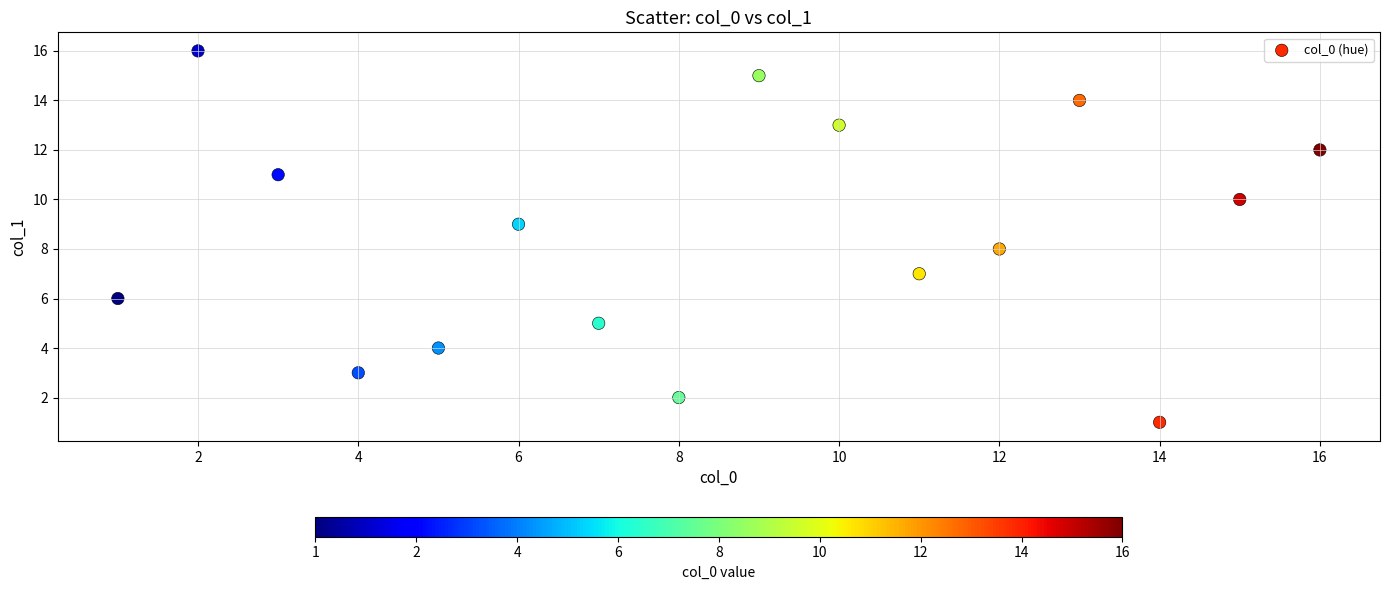

What is the range of X values (max minus min)?

15